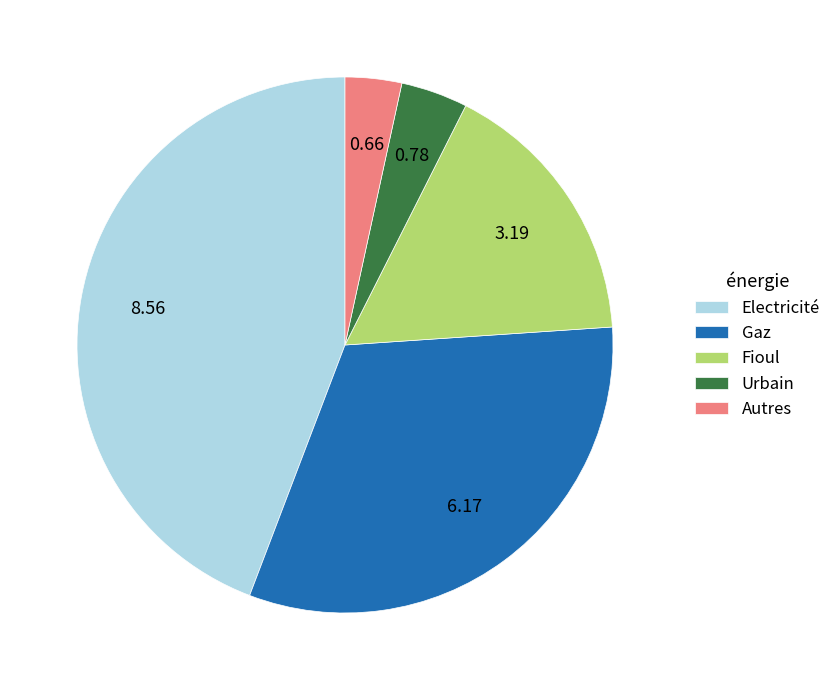

Which category has the smallest portion of the pie?

Autres